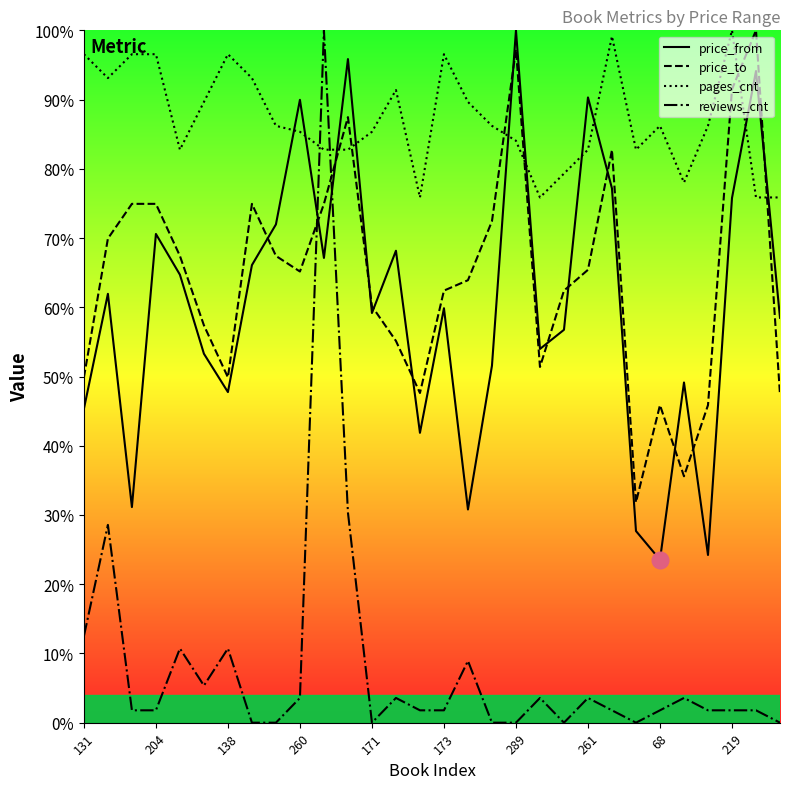

What is the total value across all series at 219?

269.0